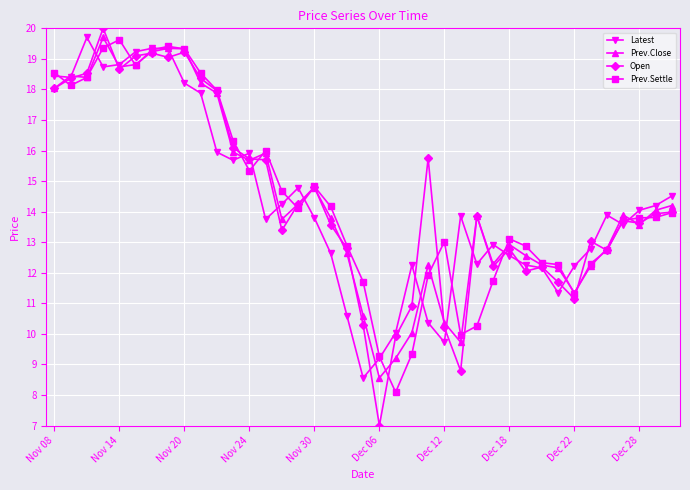

How many data points does each series have?

39